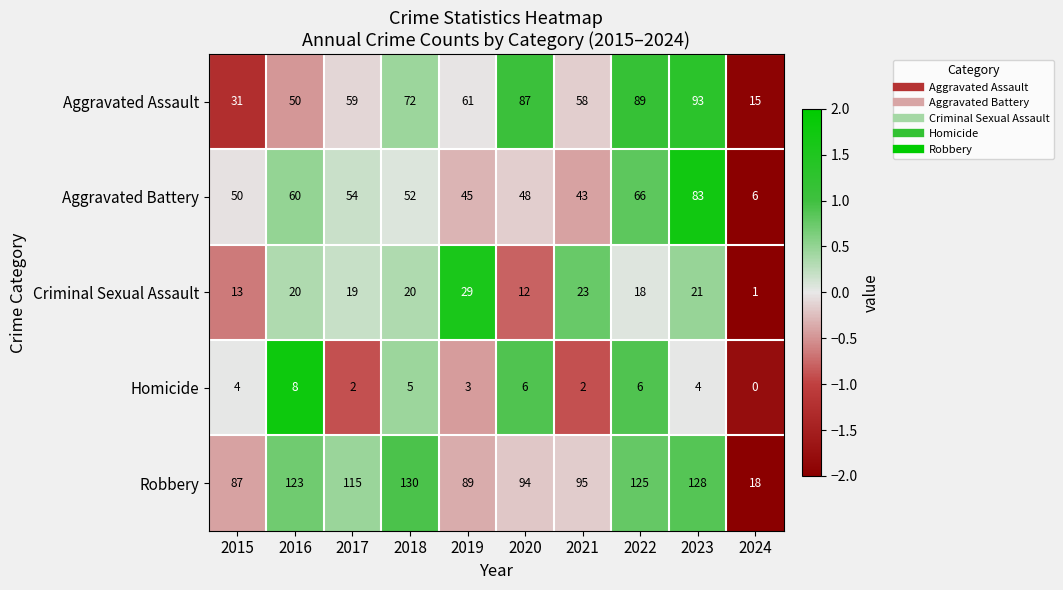

Is the value of Robbery at 2021 greater than the value of Aggravated Assault at 2021?

Yes